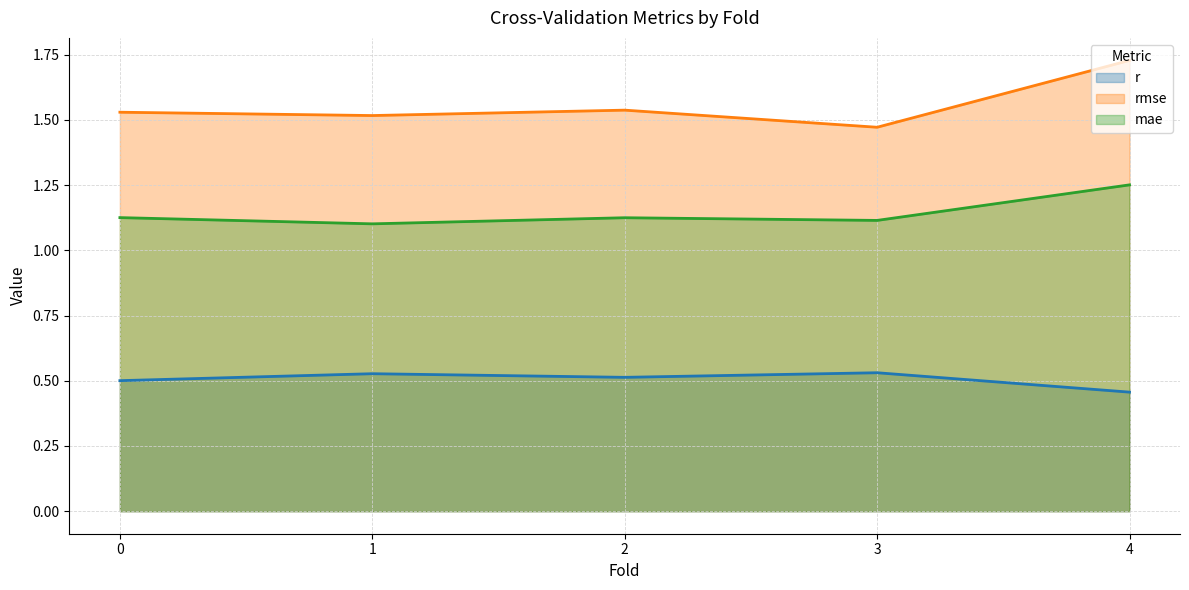

Reading left to right, transcribe all the data shown in this chart.

r: 0=0.5	1=0.5	2=0.5	3=0.5	4=0.5
rmse: 0=1.5	1=1.5	2=1.5	3=1.5	4=1.7
mae: 0=1.1	1=1.1	2=1.1	3=1.1	4=1.3